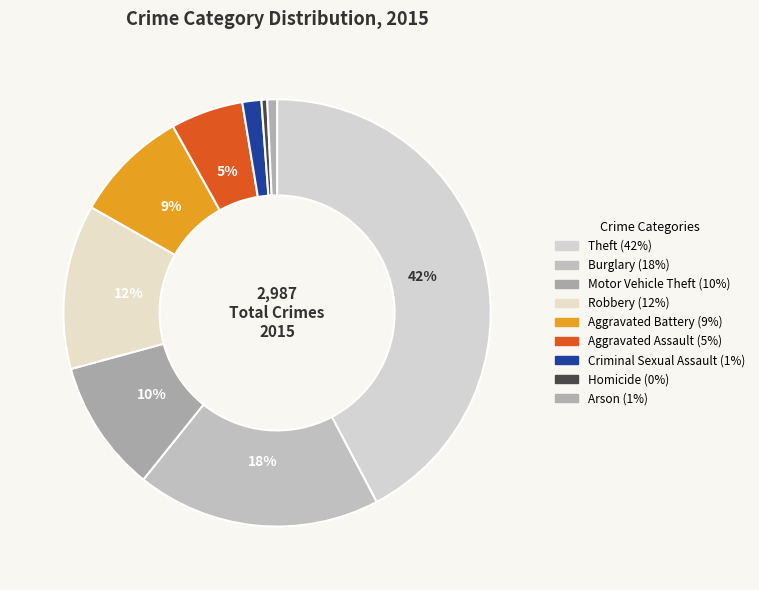

Is it true that Aggravated Assault is 1% of the pie?

False